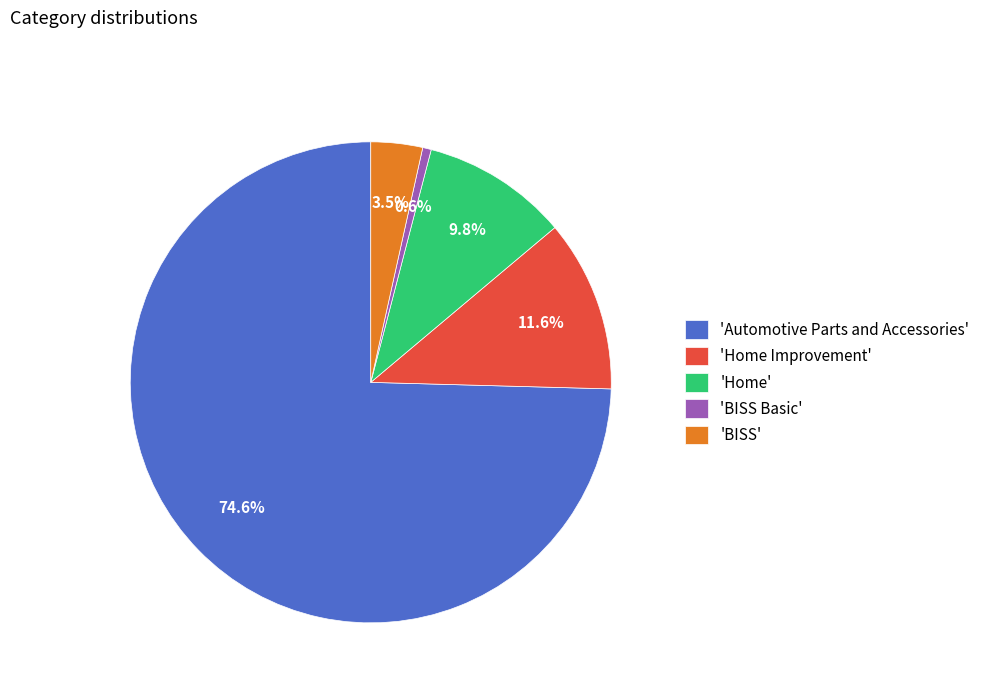

Which has a higher value, 'BISS Basic' or 'BISS'?

'BISS'